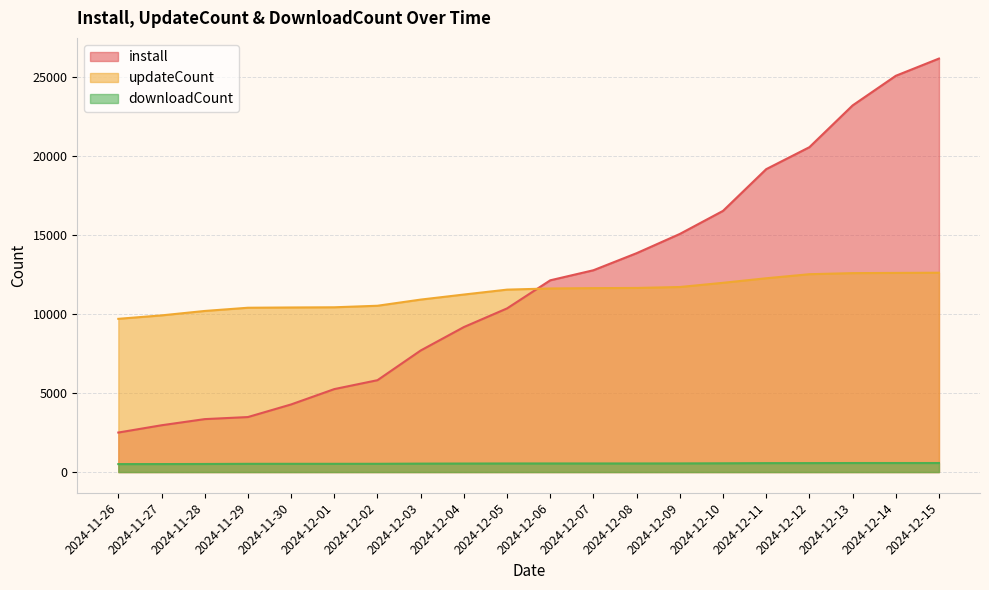

Which has a higher value, 2024-12-12 or 2024-12-14?

2024-12-14